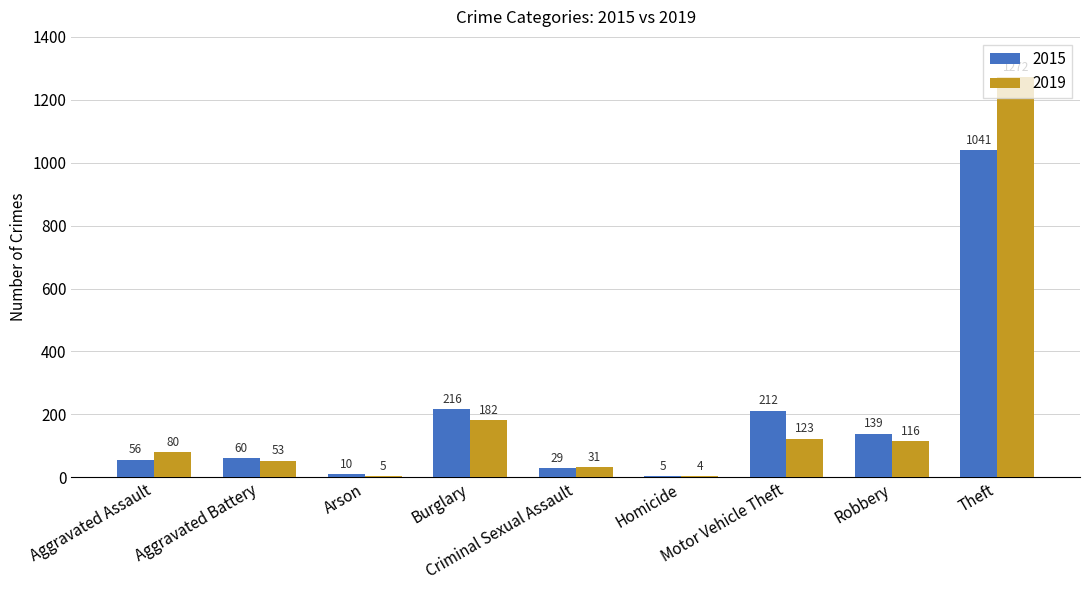

Which series changed the most between Aggravated Assault and Arson?

2019